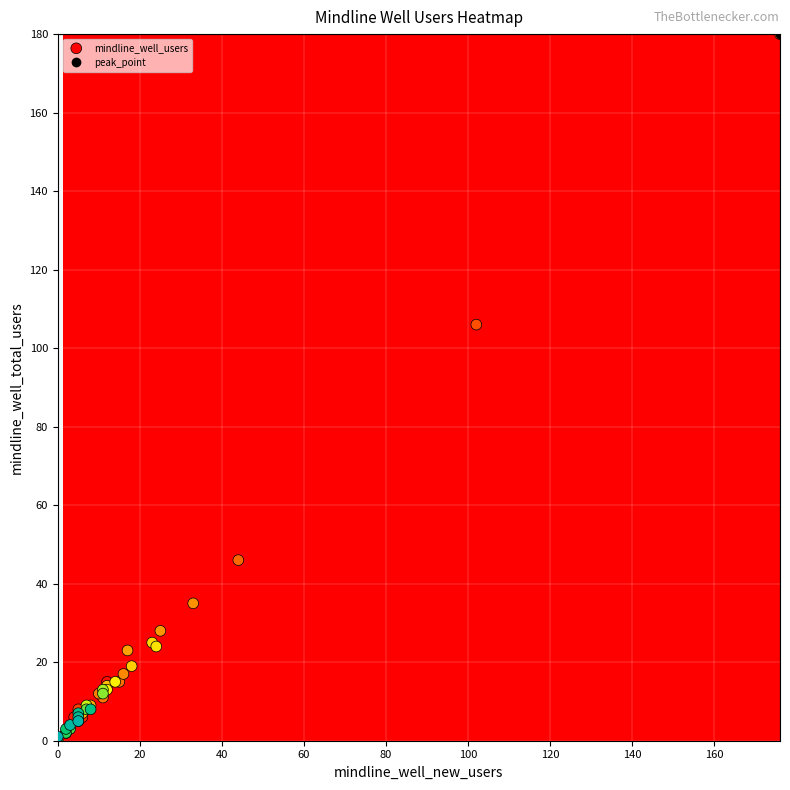

What Y value in the scatter plot is closest to 90?

106